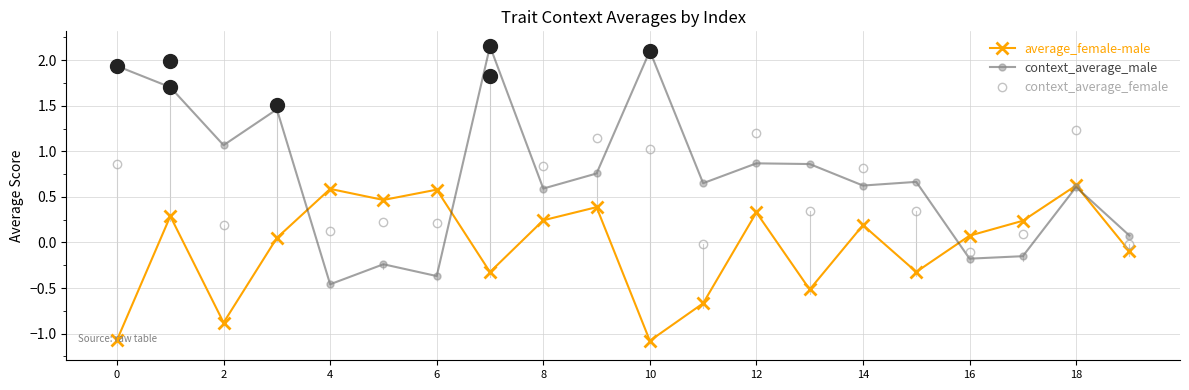

How many categories are shown in the chart?

20